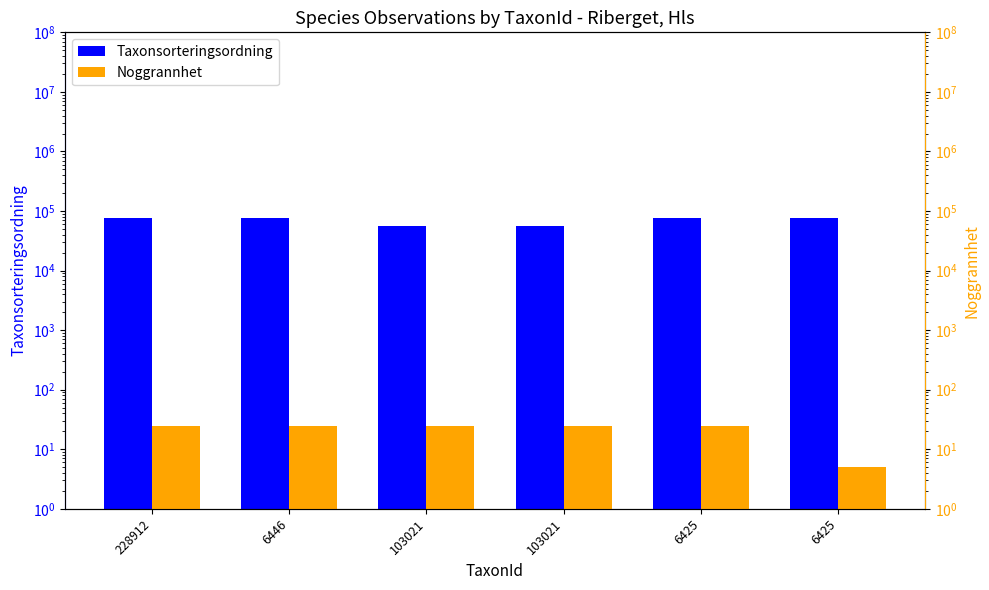

What is the label of the 5th bar from the right?

6446